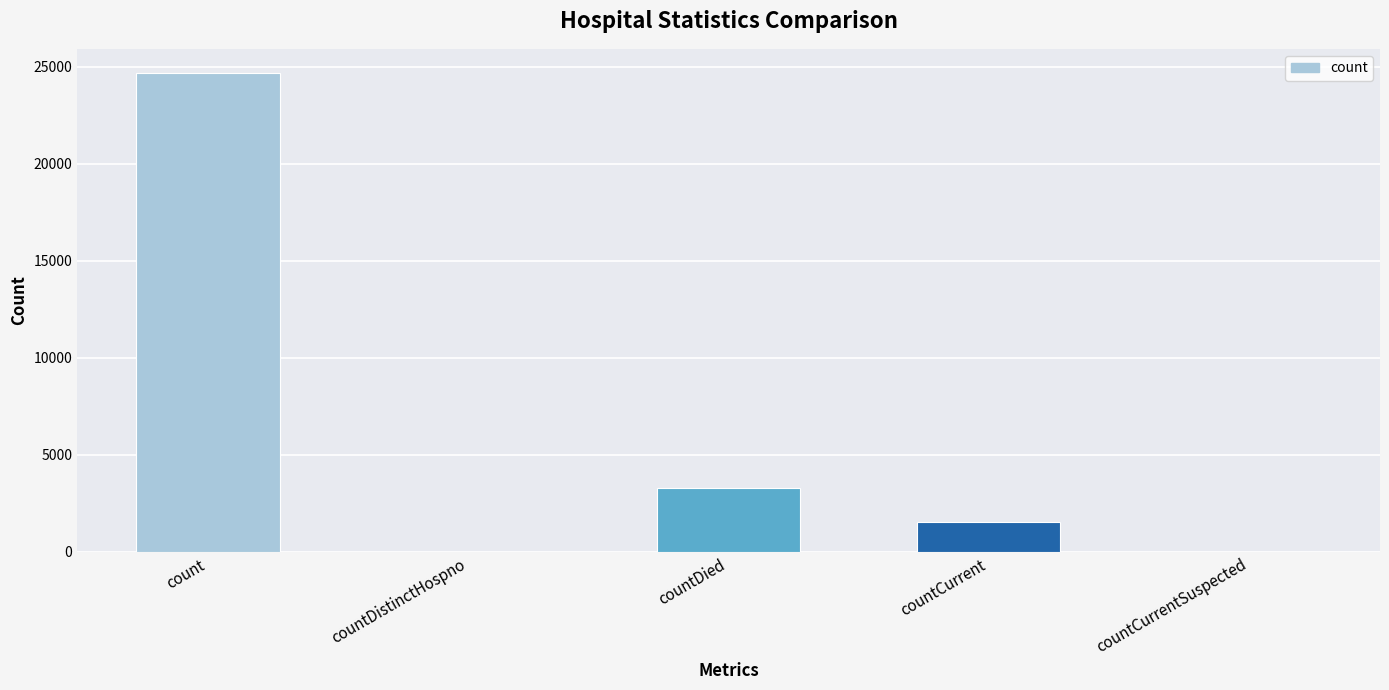

Count the number of data series in this chart.

1